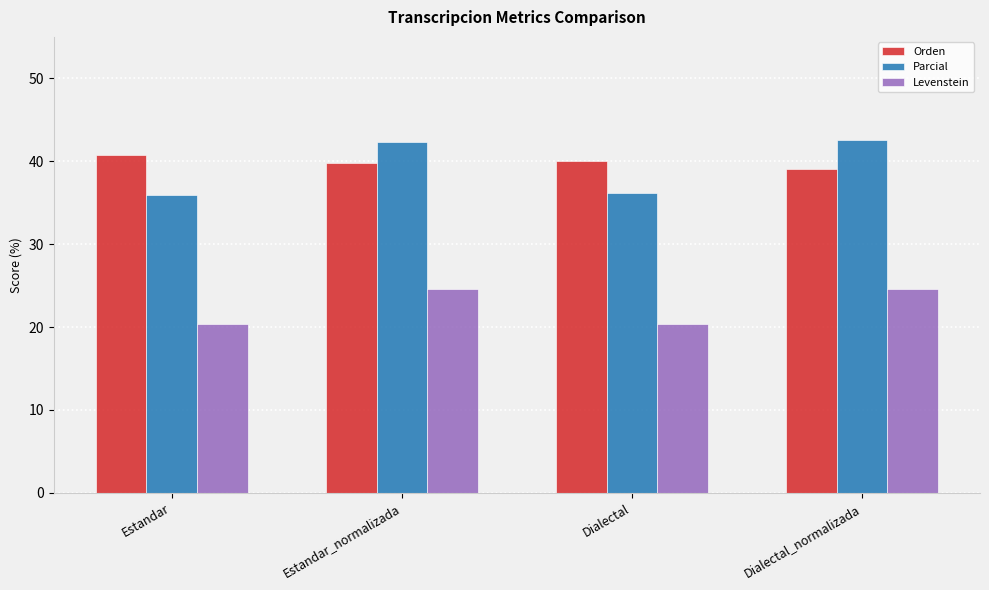

What is the maximum value shown in the chart?

42.6